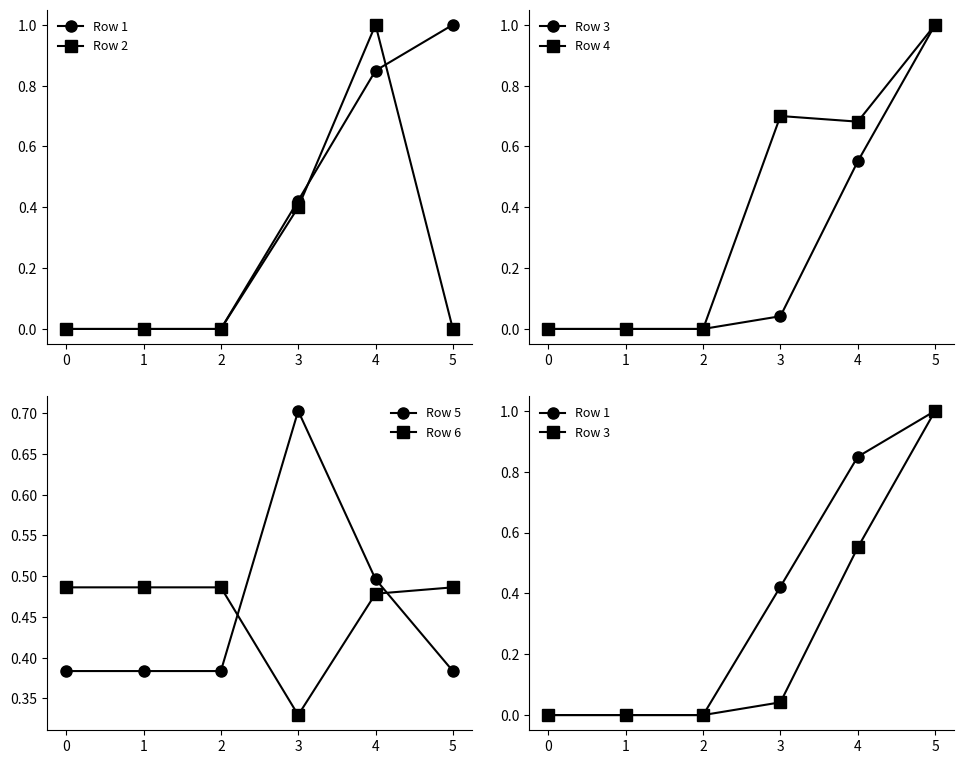

What is the highest value of the Row 5 series?

0.7